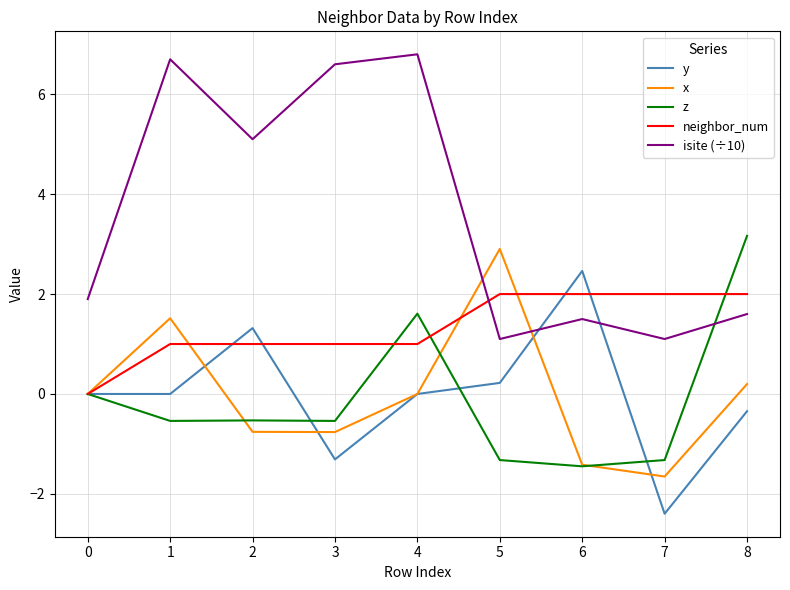

What is the spread (max minus min) of values at 2?

5.9